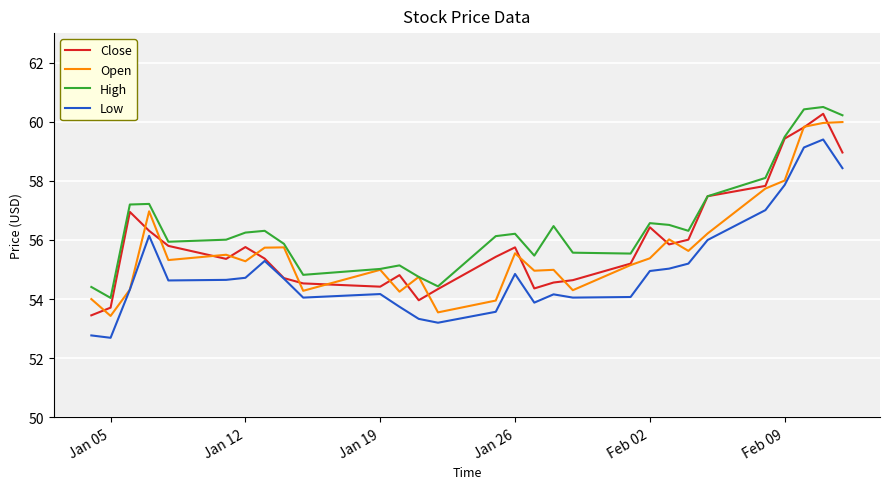

What is the greatest value displayed?

60.5